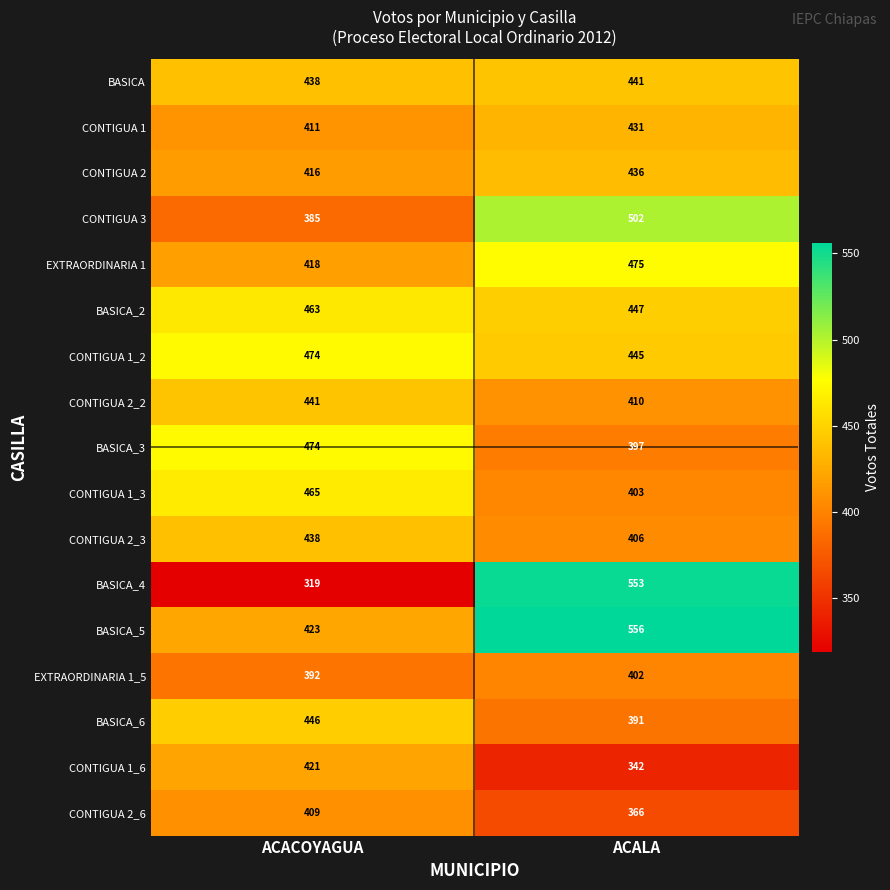

Which series has the largest total across all categories?

BASICA_5